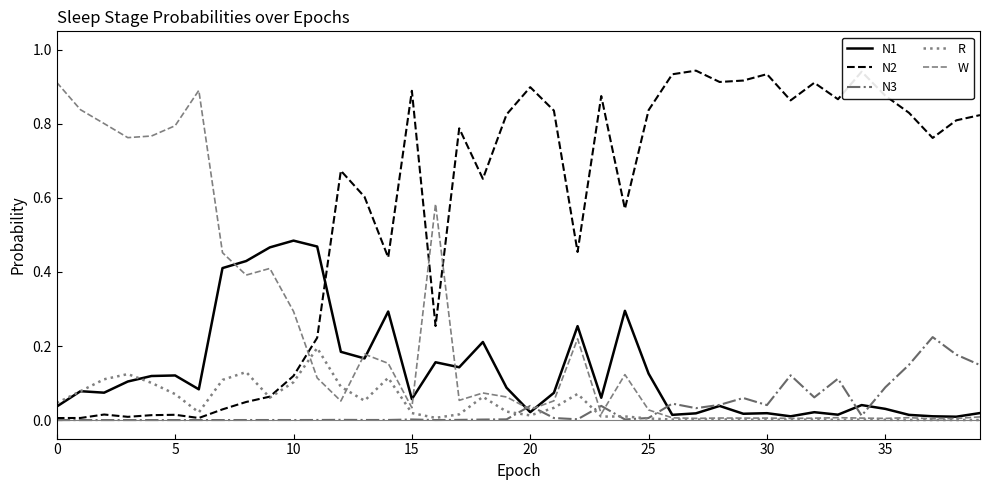

Is this an area chart (filled region under the line)?

No